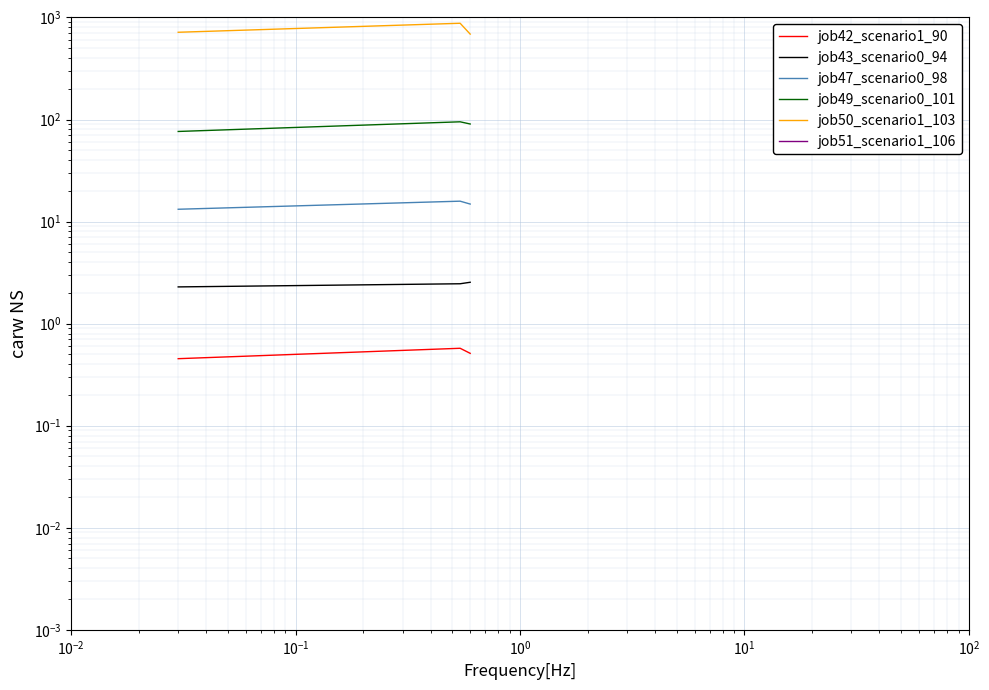

True or false: job49_scenario0_101 has a value of 150.8 at $\mathdefault{10^{-2}}$.

False